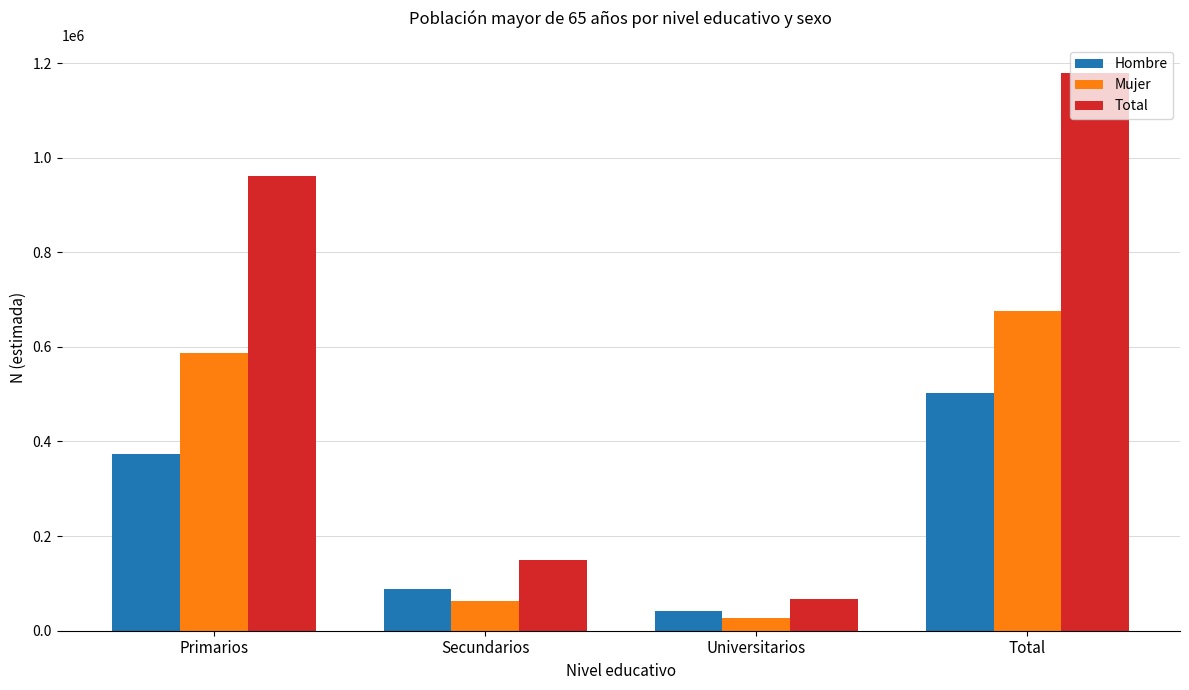

Reading left to right, list all the values displayed in this chart.

Hombre: Primarios=373189	Secundarios=88083	Universitarios=41194	Total=502466
Mujer: Primarios=587749	Secundarios=62212	Universitarios=26881	Total=676842
Total: Primarios=960938	Secundarios=150295	Universitarios=68075	Total=1179308